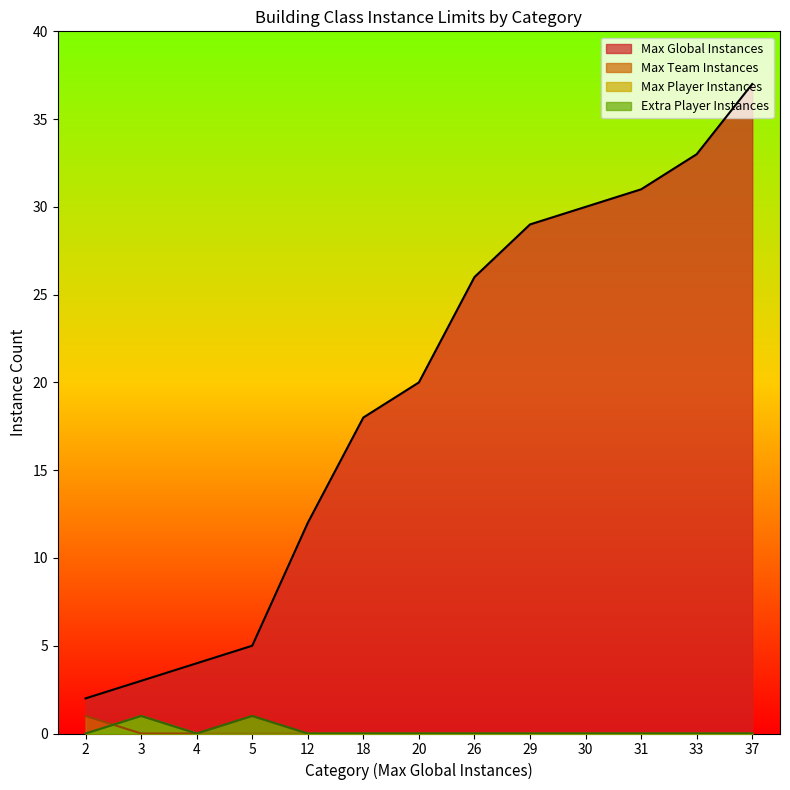

Which series has the largest range (max minus min)?

Max Global Instances